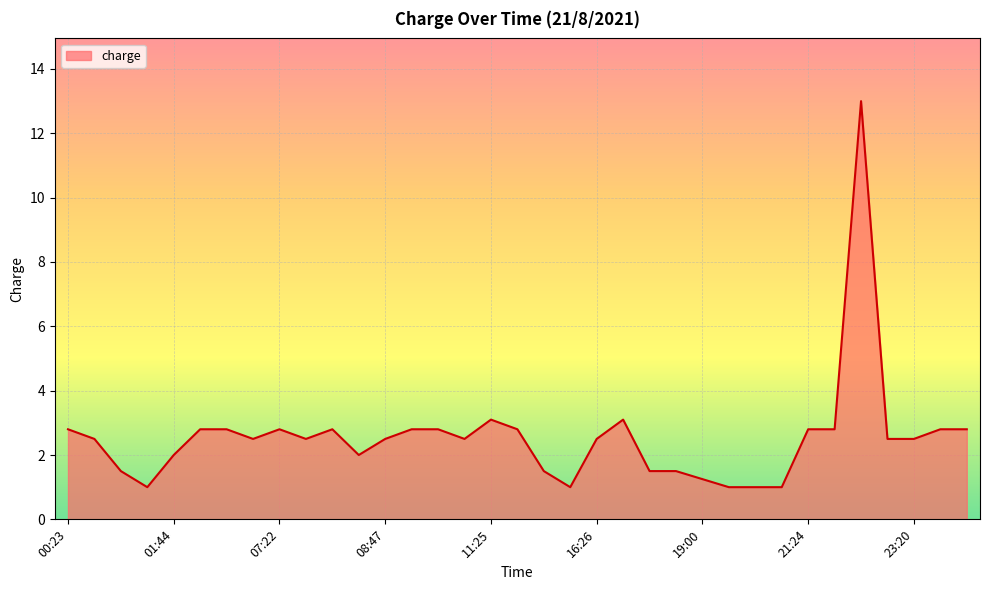

What is the maximum value shown in the chart?

13.0